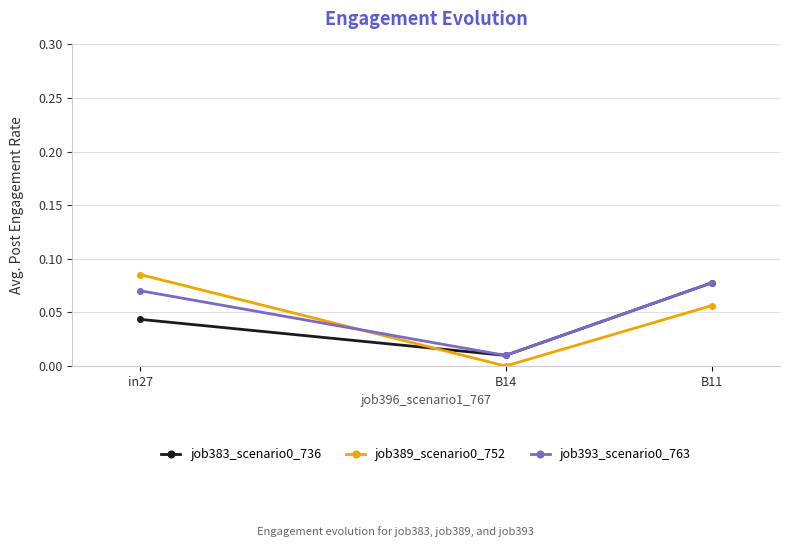

Is the value of job383_scenario0_736 at B11 greater than the value of job393_scenario0_763 at B14?

Yes